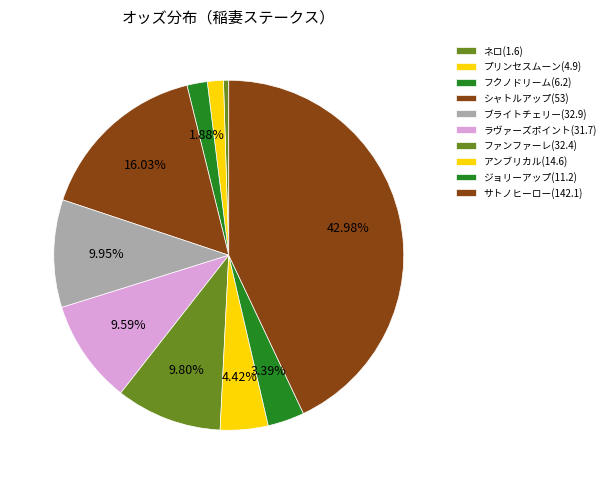

The フクノドリーム(6.2) slice represents 2% of the pie. True or false?

True